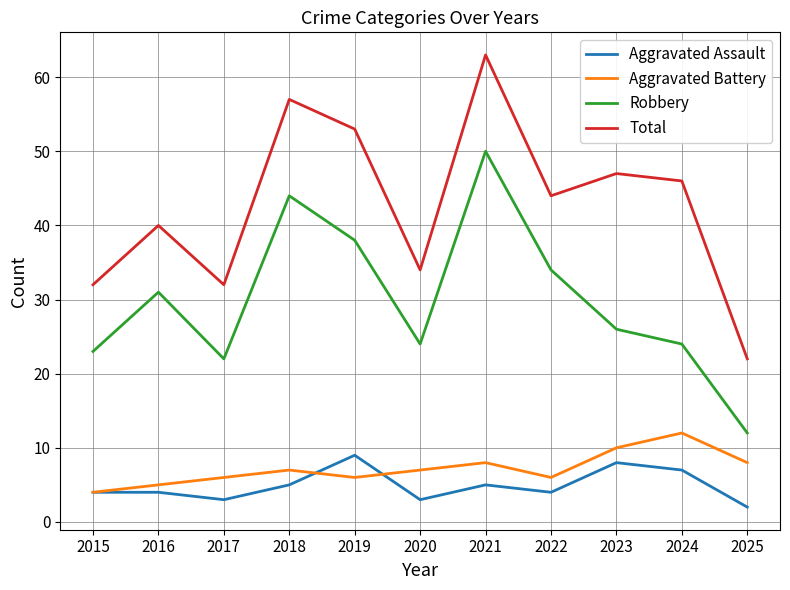

What is the sum of the Robbery values at 2023 and 2016?

57